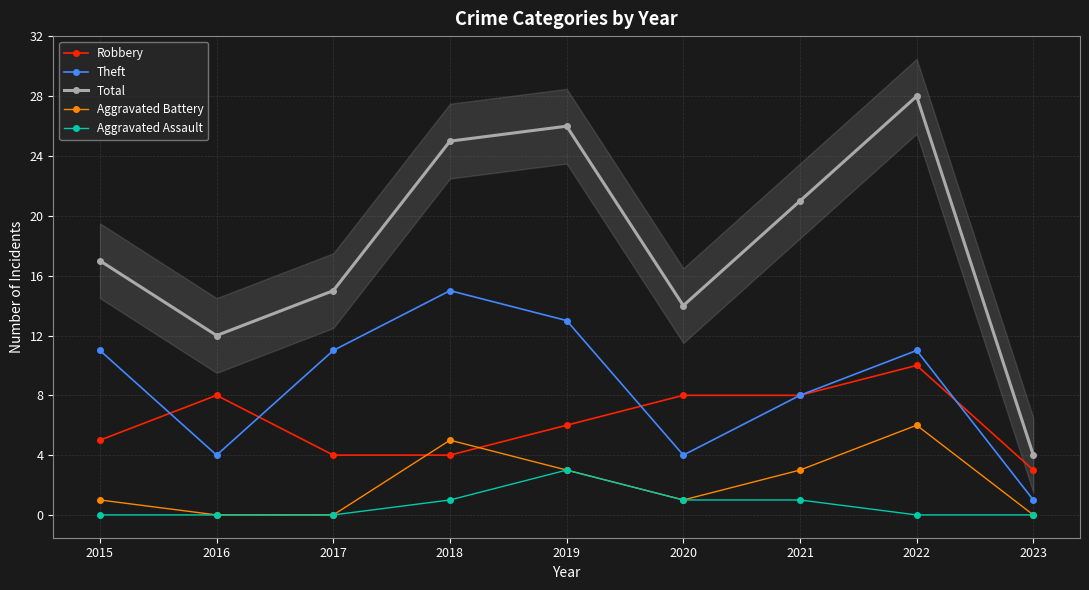

Between 2018 and 2019, which is larger?

2019